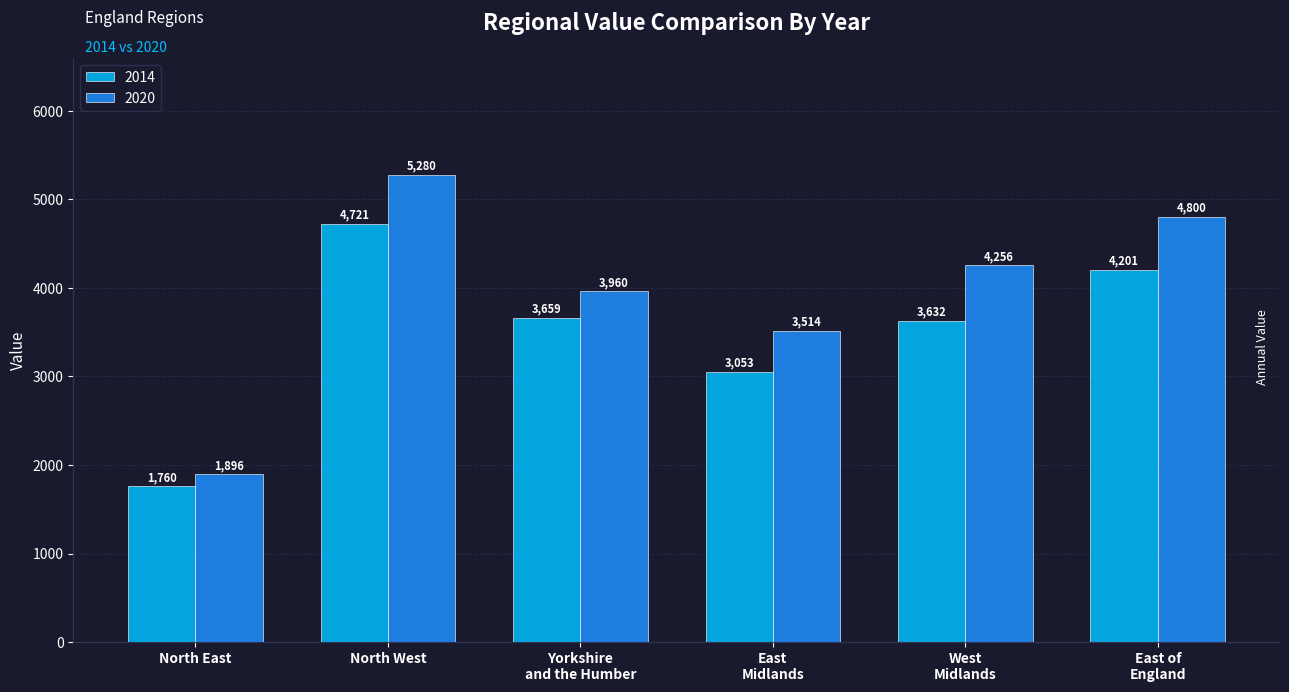

What is the difference between the maximum and minimum values in the 2014 series?

2961